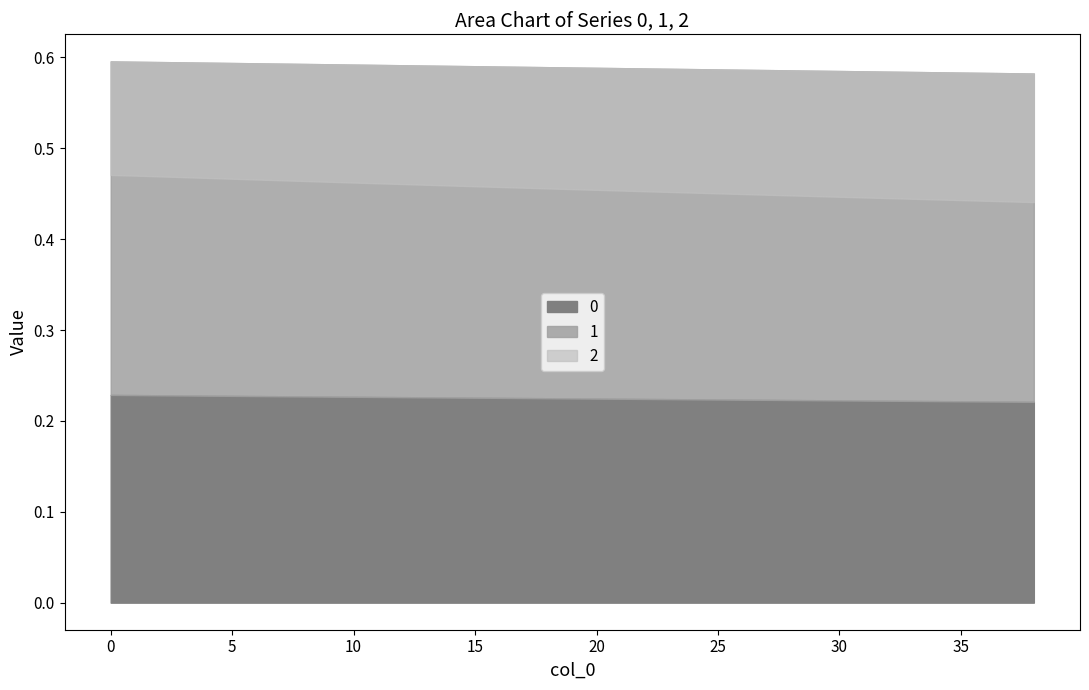

What is the minimum value shown in the chart?

0.2